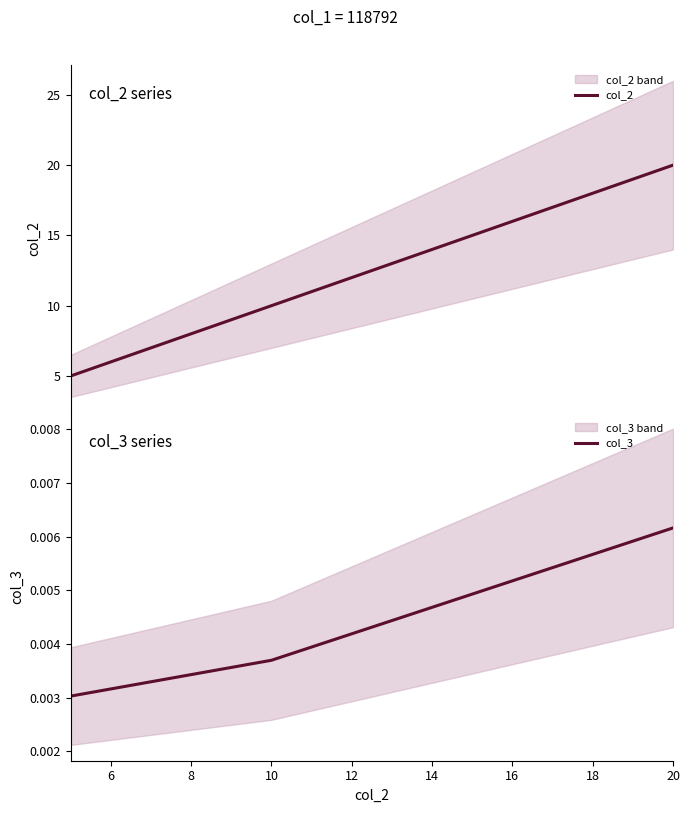

Count the col_3 values in the range 0 to 1.

3